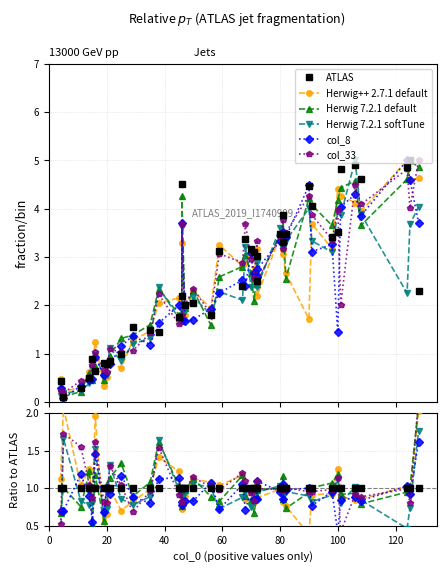

After their last crossing, which series has the higher values: Herwig++ 2.7.1 default or Herwig 7.2.1 softTune?

Herwig++ 2.7.1 default